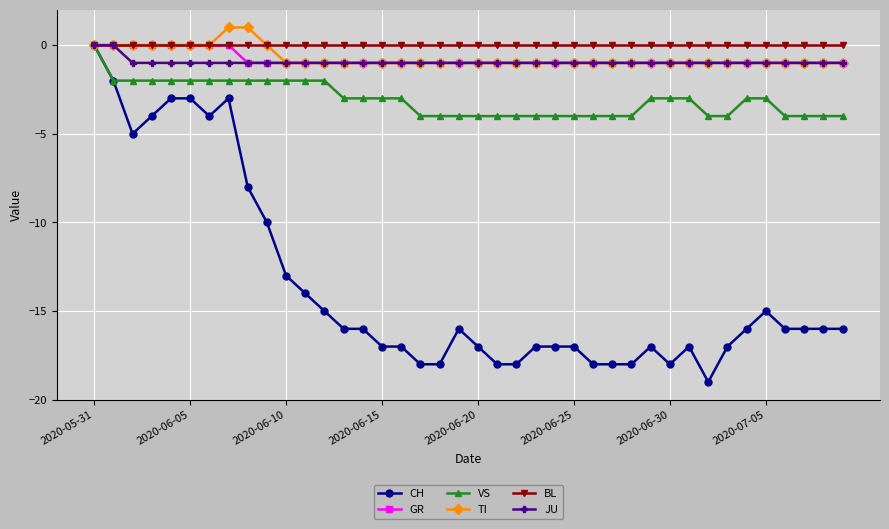

At how many categories does at least one series exceed -7?

40